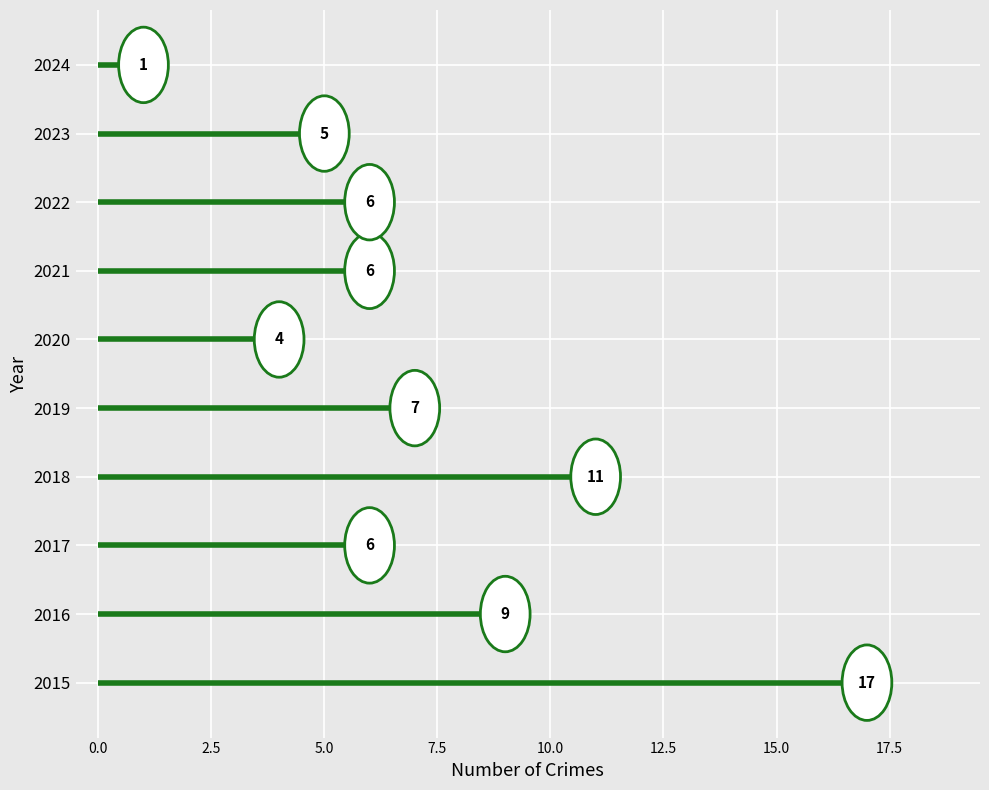

True or false: the data shows 11 at 2018.

True